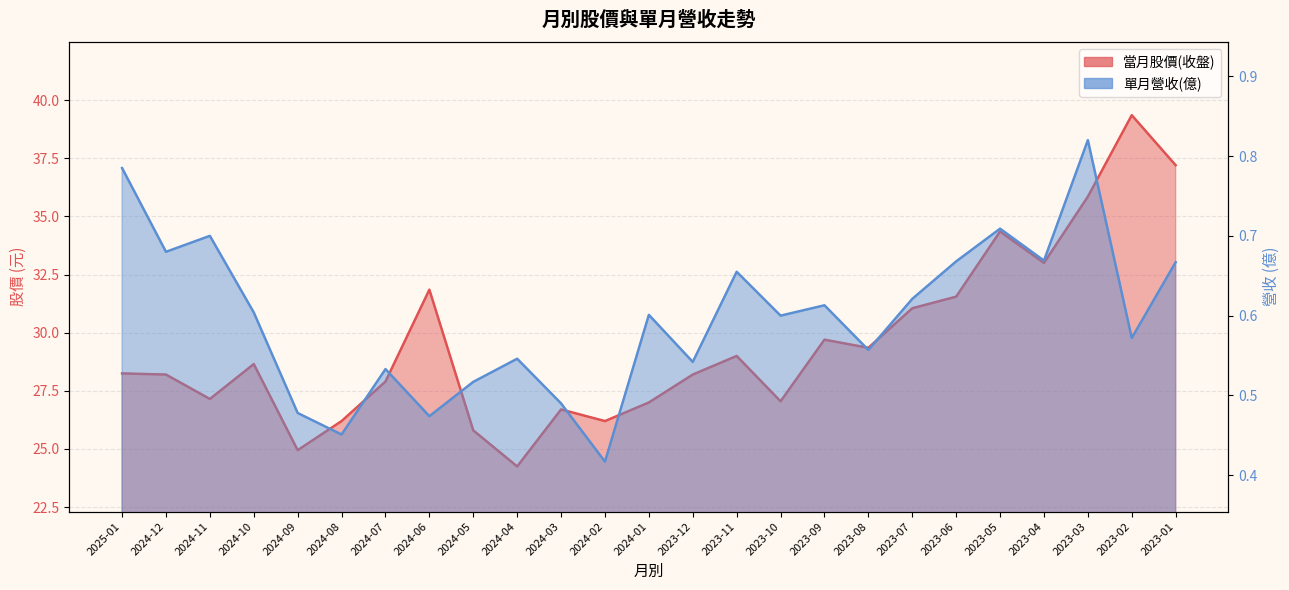

What position from the left is 2025-01?

1